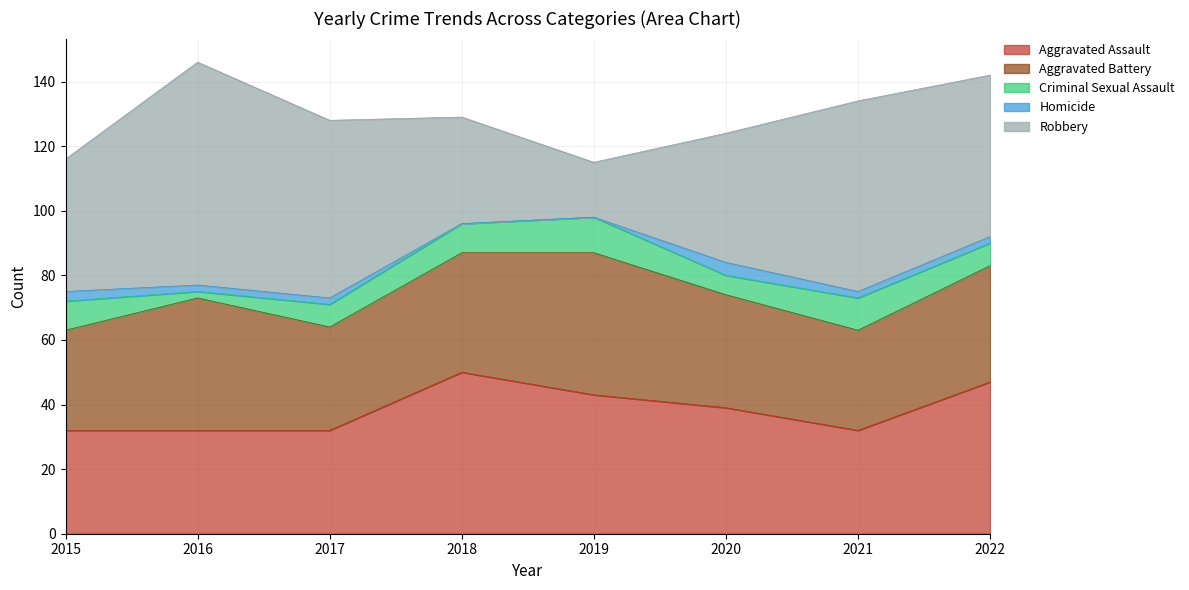

How many lines are shown in the chart?

5